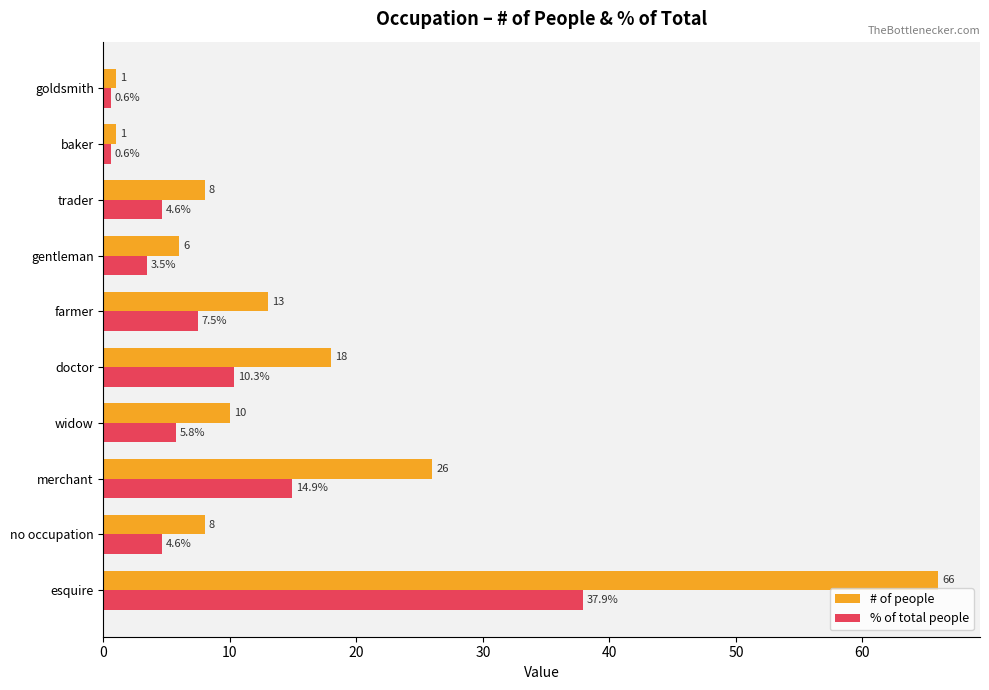

Rank the series by their average value, from highest to lowest.

# of people, % of total people